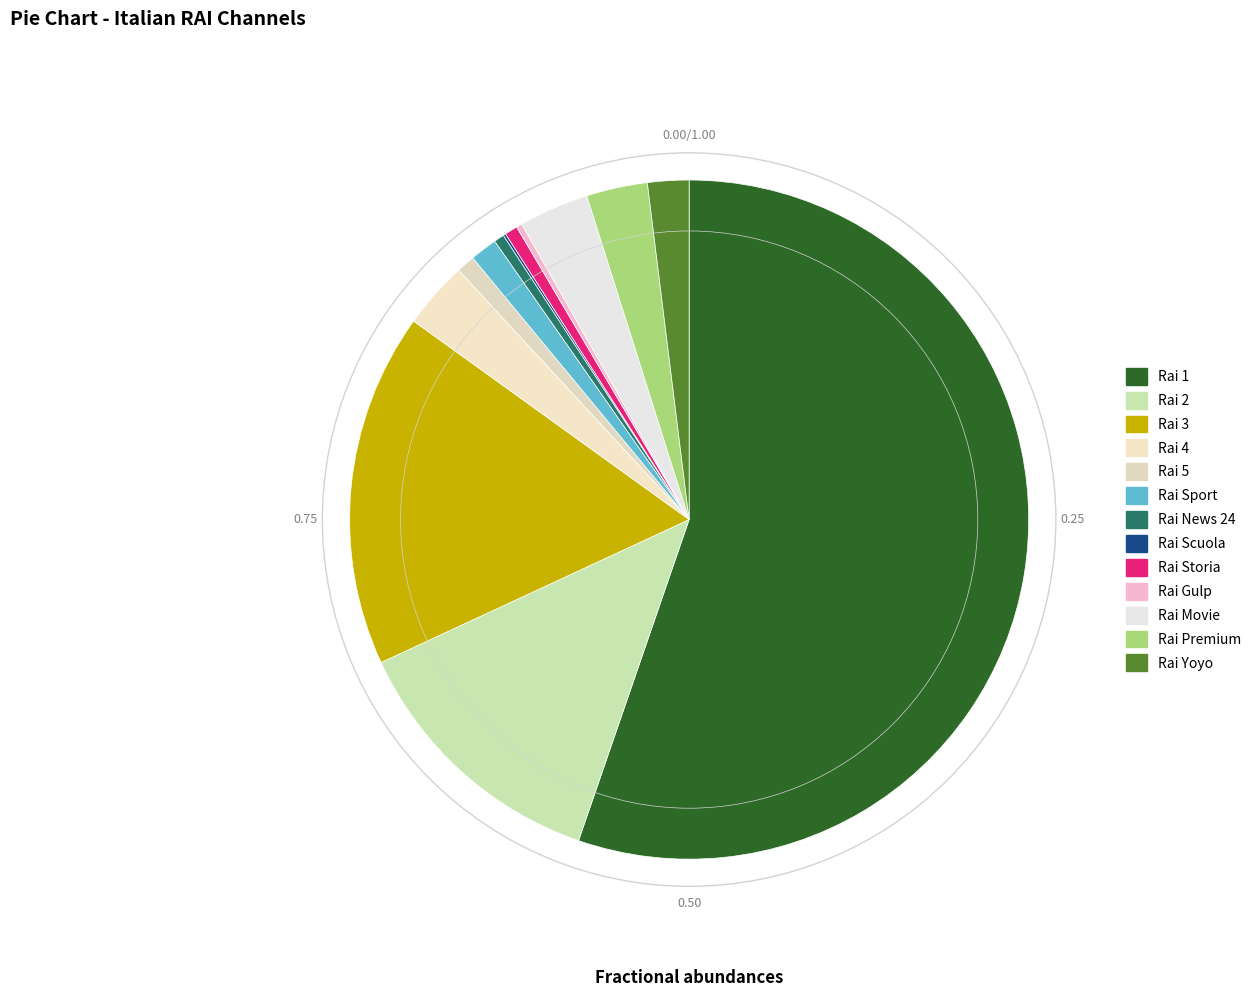

The Rai 2 slice represents 13% of the pie. True or false?

True